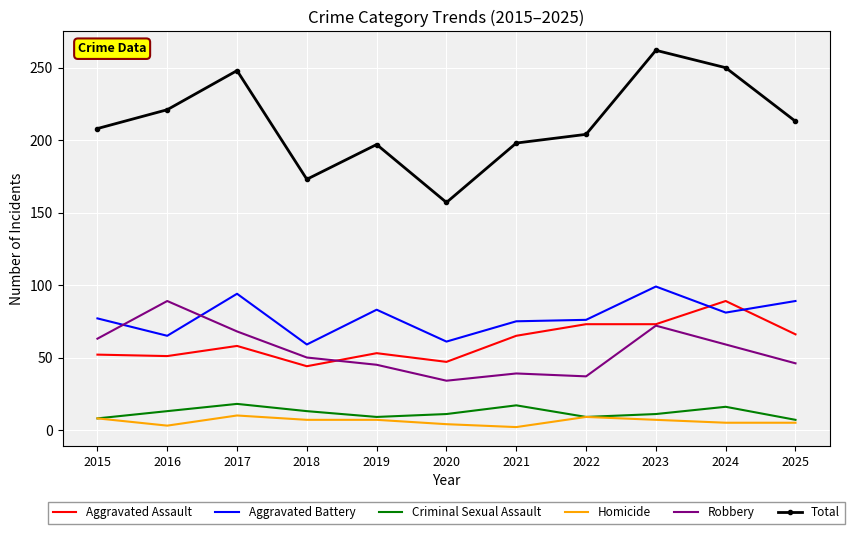

Is the value of Criminal Sexual Assault at 2024 greater than the value of Total at 2016?

No